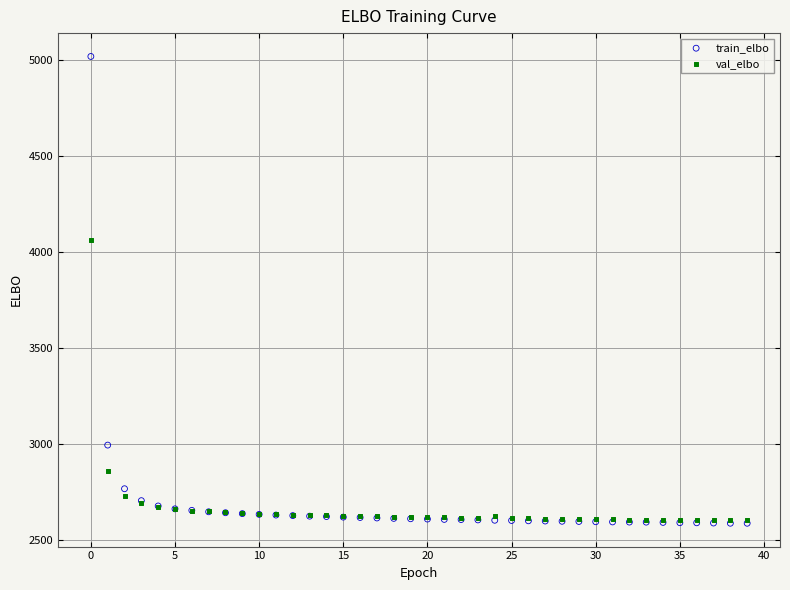

Which series has the largest Y range (max minus min)?

train_elbo